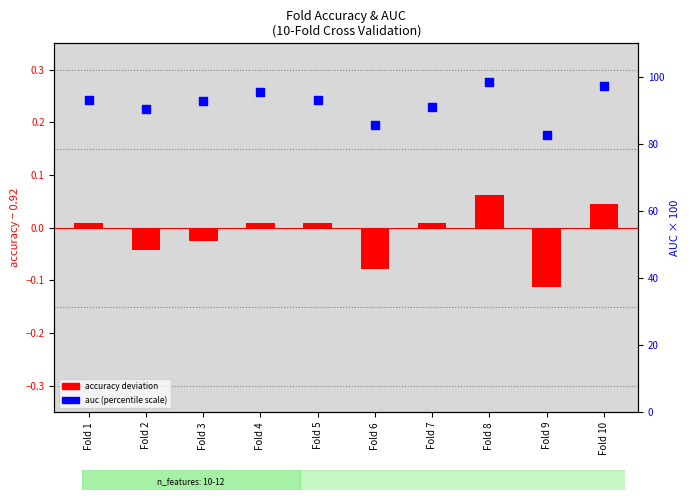

What is the change in value from Fold 4 to Fold 6?

-9.8